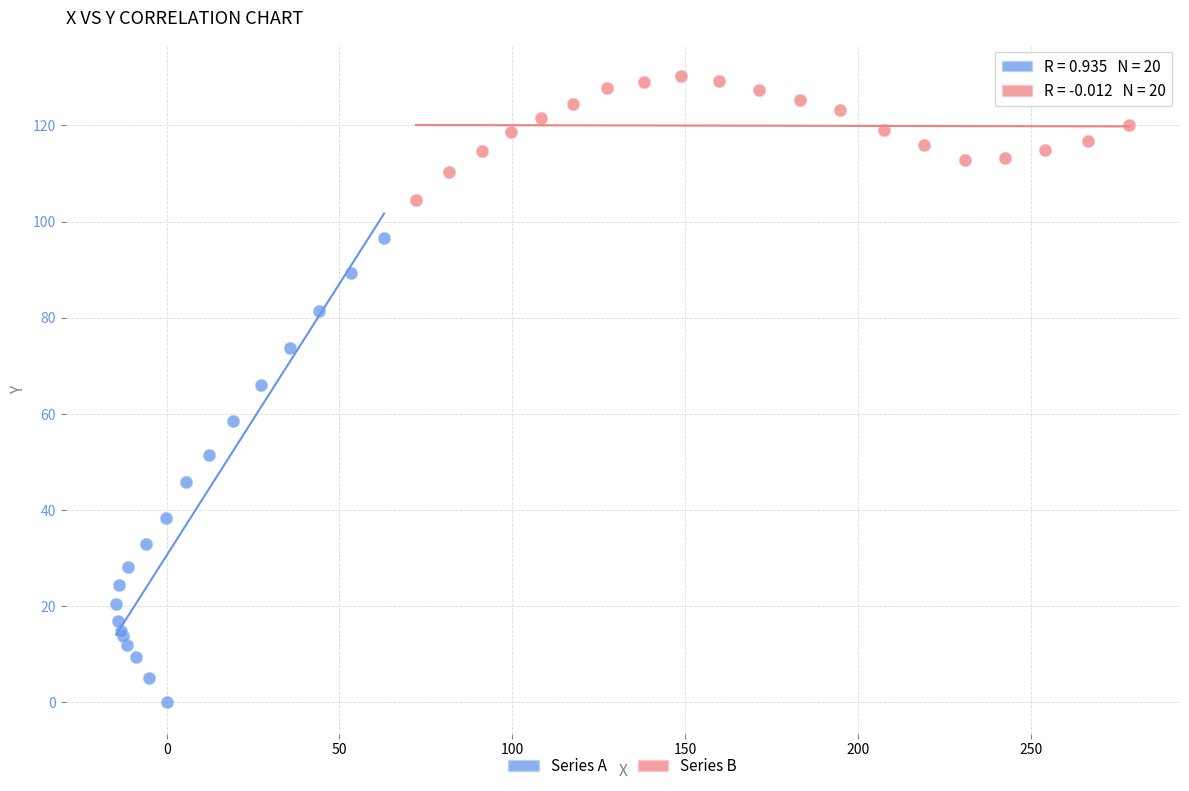

What are all the series names shown in the legend?

Series A, Series B